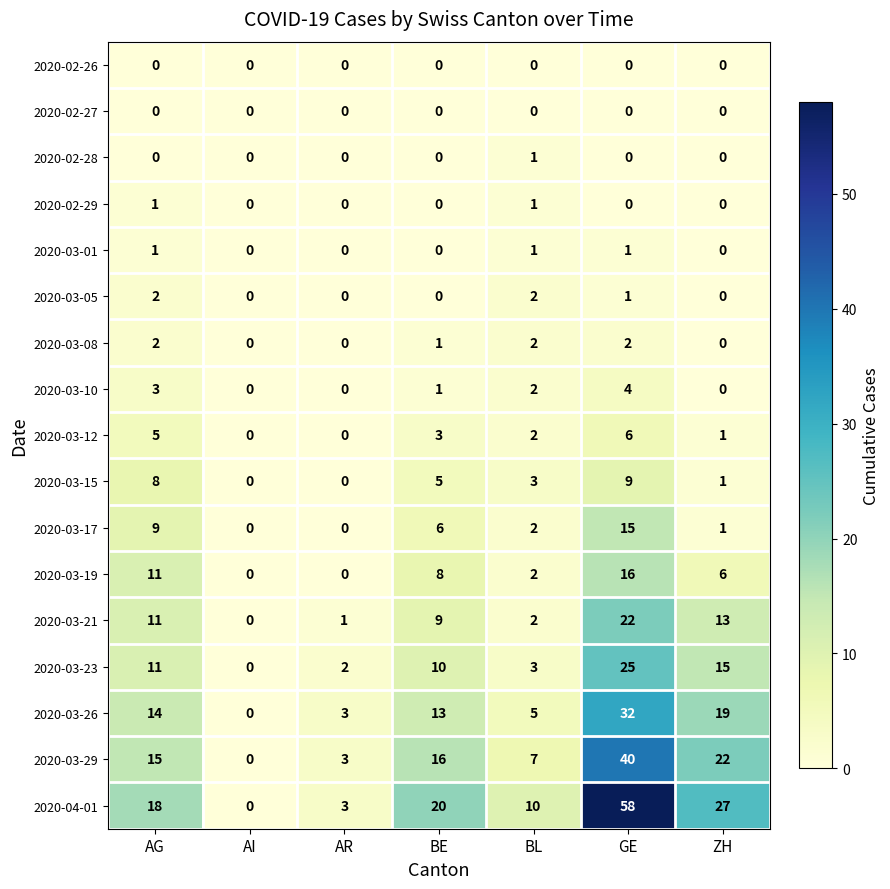

What is the difference between the 2020-03-17 values at AR and AG?

9